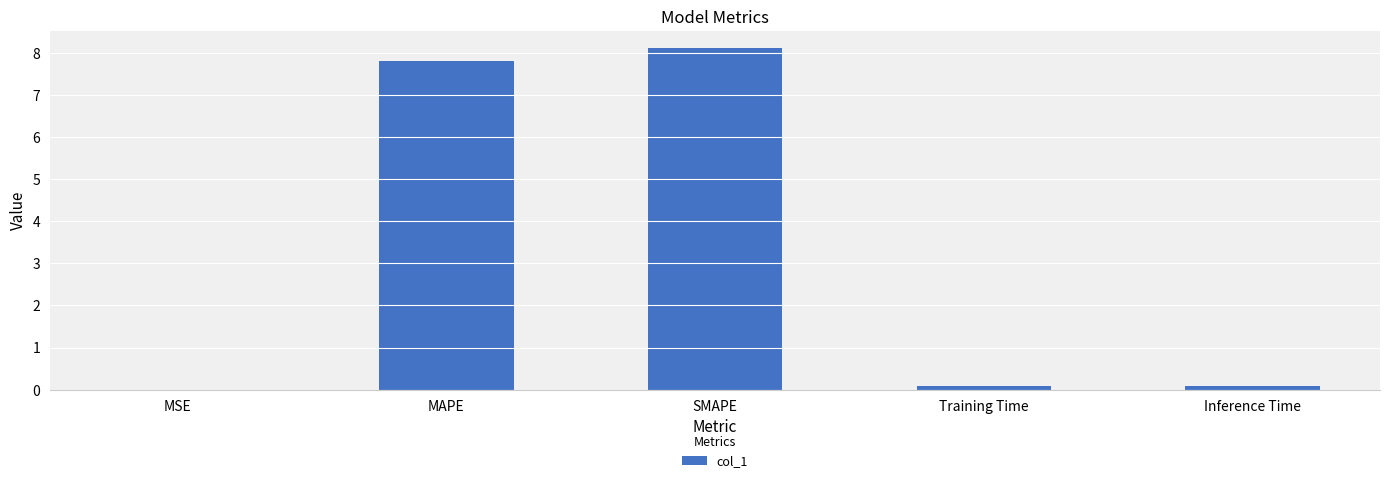

What is the sum of all values?

16.1